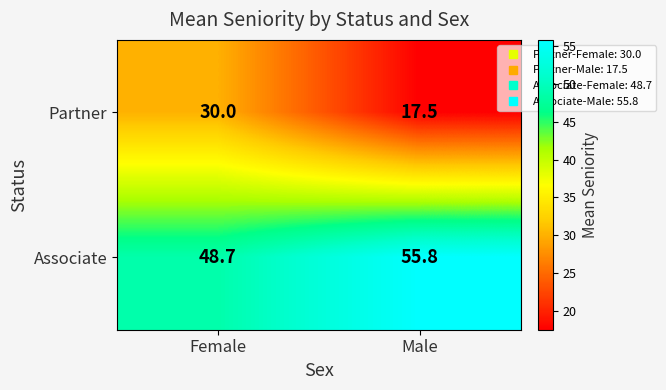

What is the total value across all series at Male?

73.3